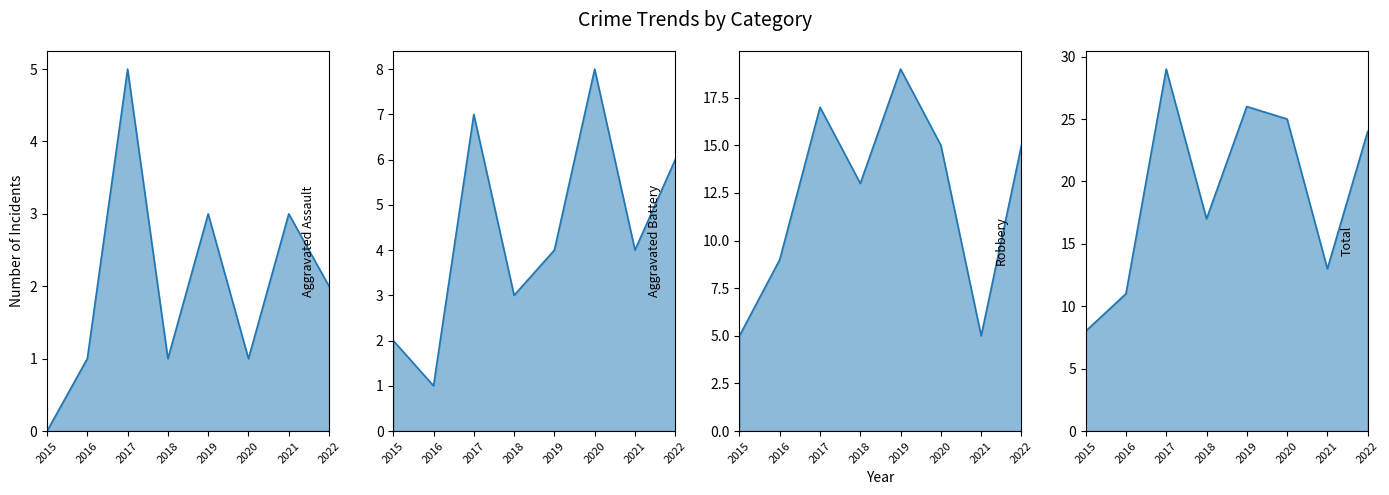

How many categories are shown in the chart?

8